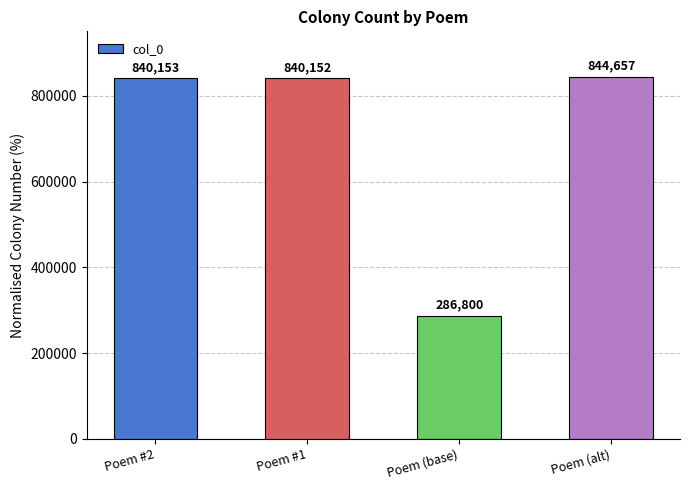

The value at Poem #2 is 840153. True or false?

True